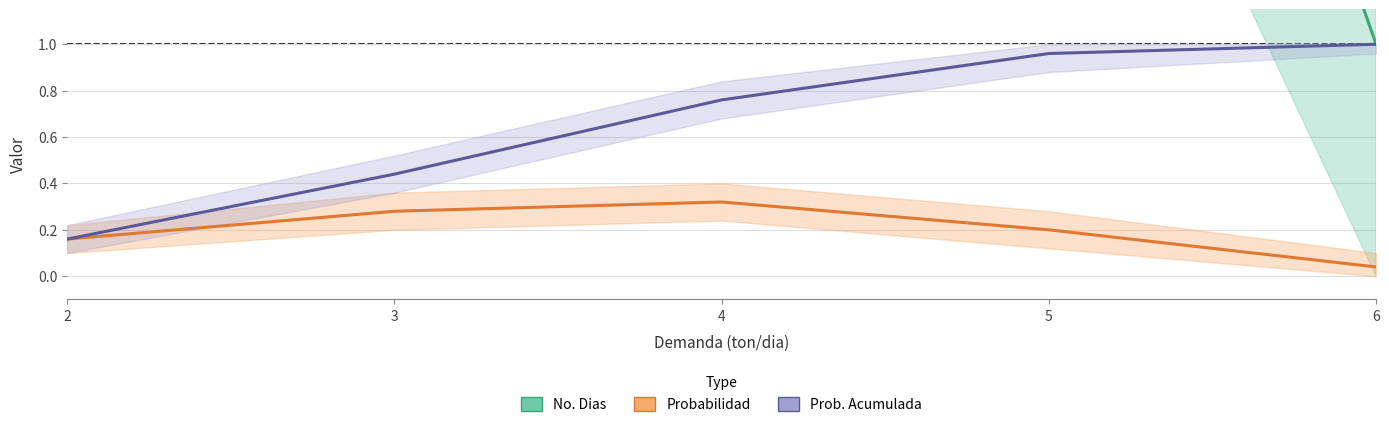

At which category does the chart reach its peak across all series?

4